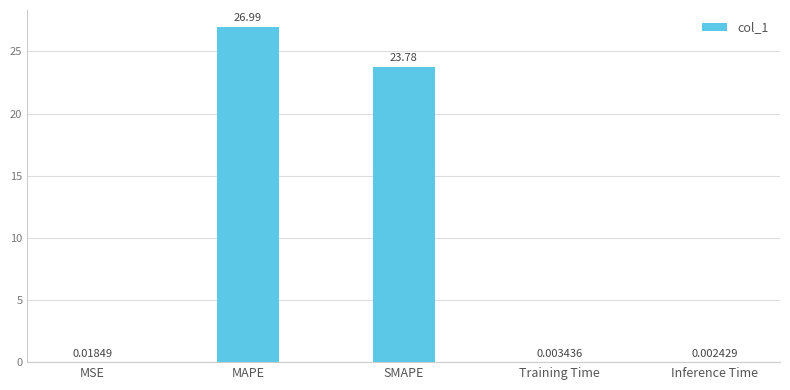

At which category does the chart reach its peak across all series?

MAPE